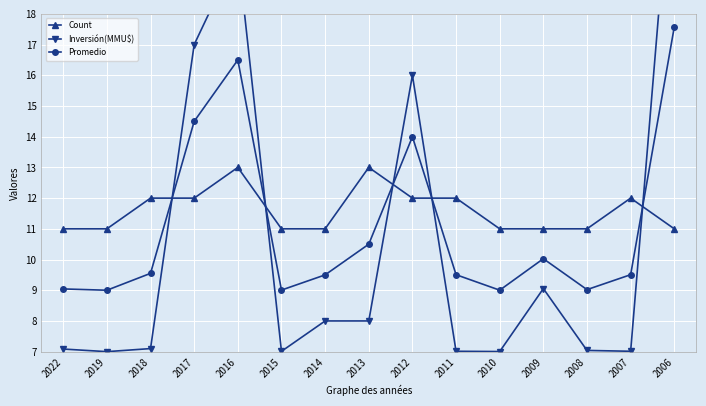

Is it true that Inversión(MMU$) equals 4.4 at 2009?

False